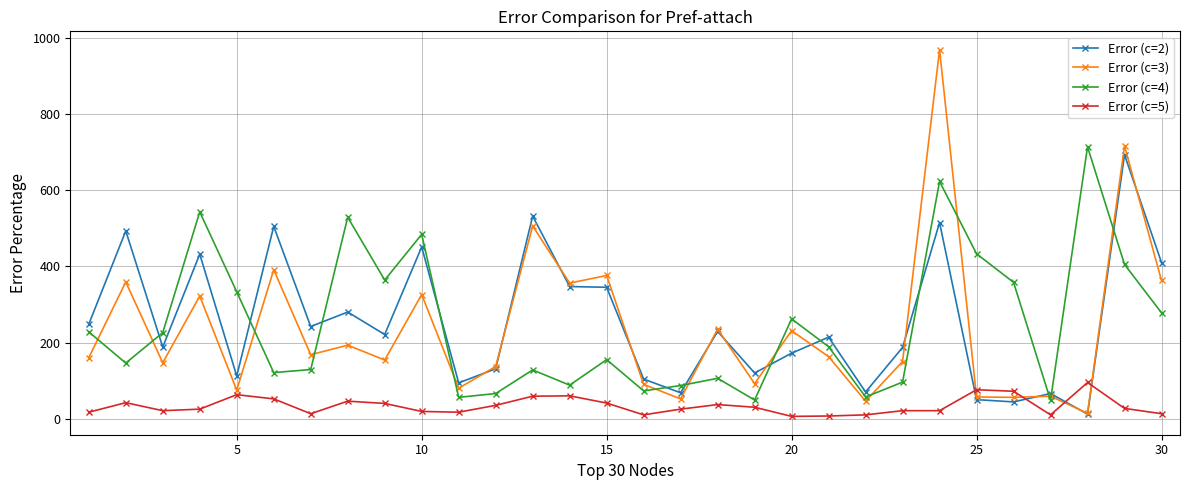

True or false: Error (c=2) has more than 0 interior local peaks.

True